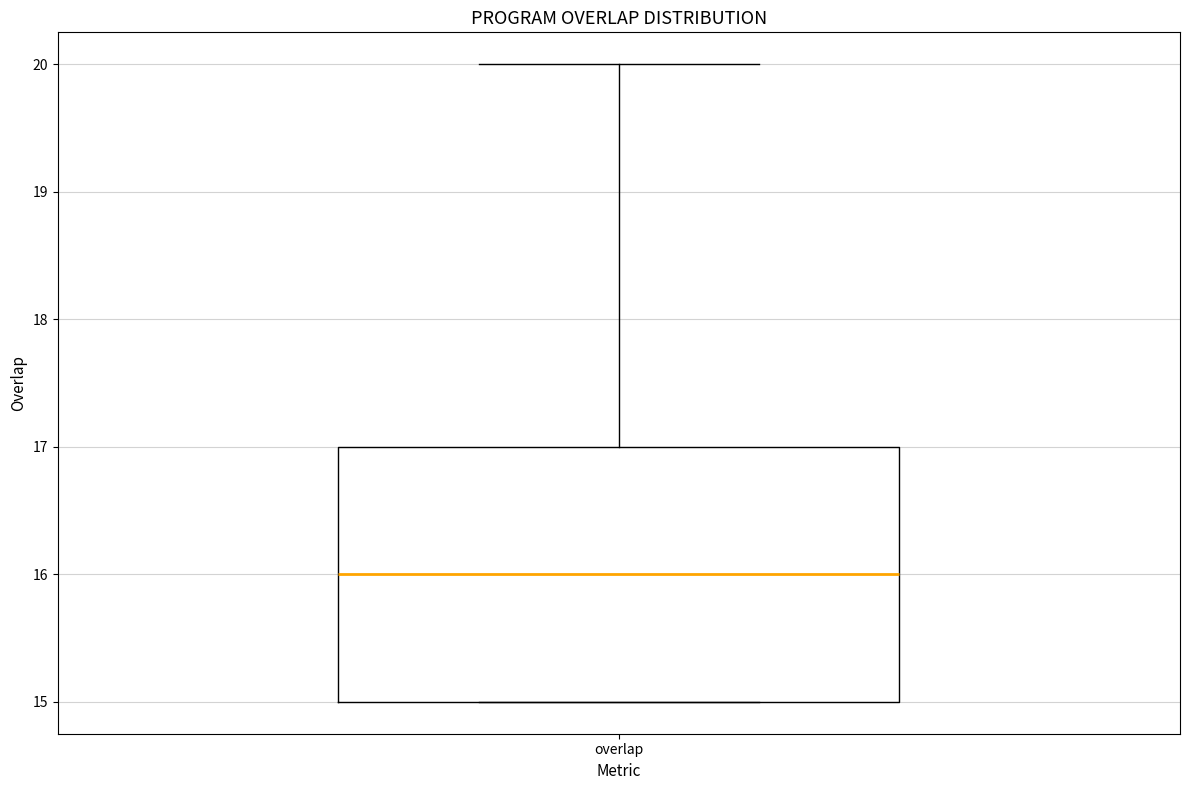

Where is the upper edge of the box for overlap on the y-axis? The values are not printed on the chart, so give them approximately, as read against the axis.

17